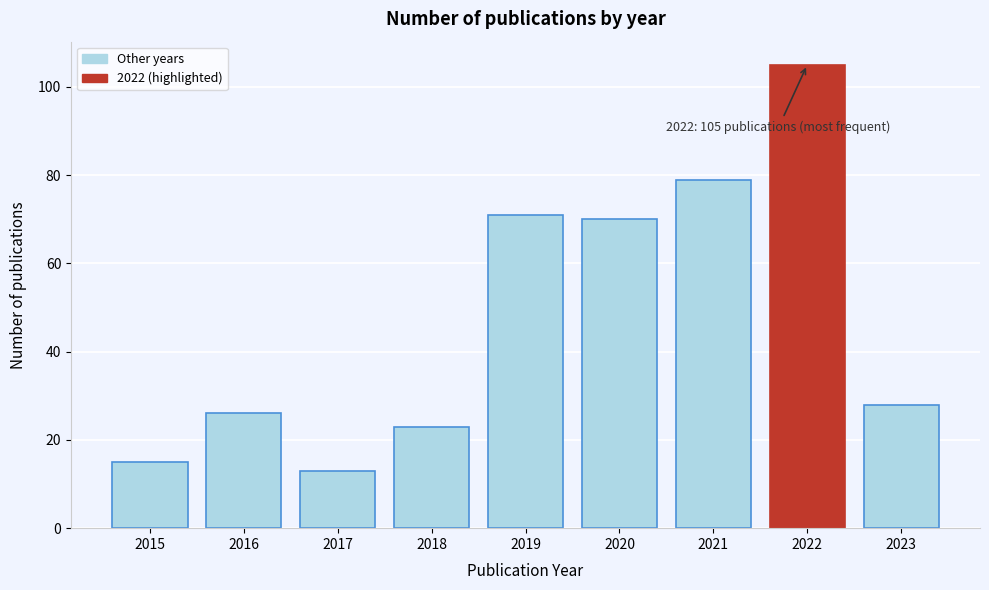

Reading left to right, what are all the values shown in this chart?

15	26	13	23	71	70	79	105	28